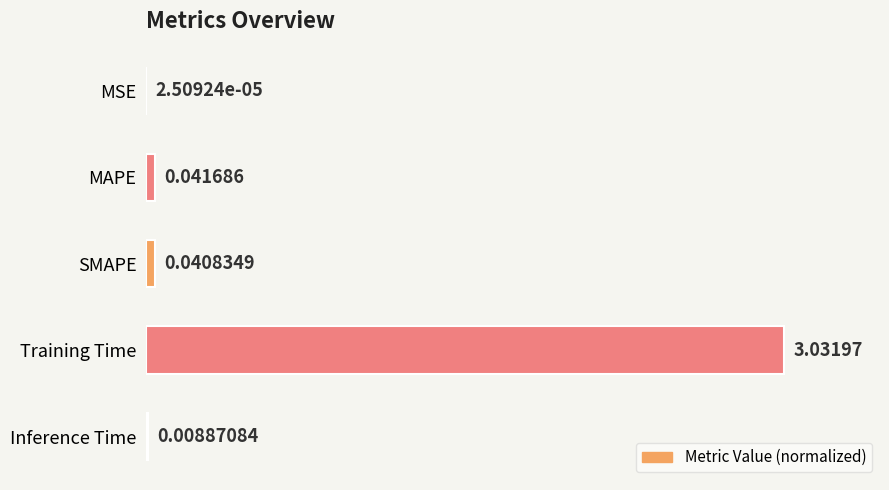

Are the bars horizontal?

Yes